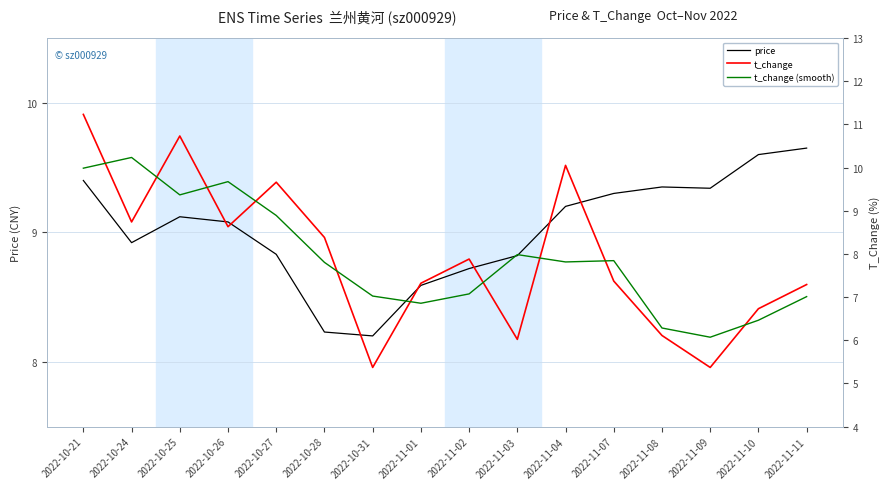

At which category does t_change (smooth) reach its first local valley?

2022-10-25